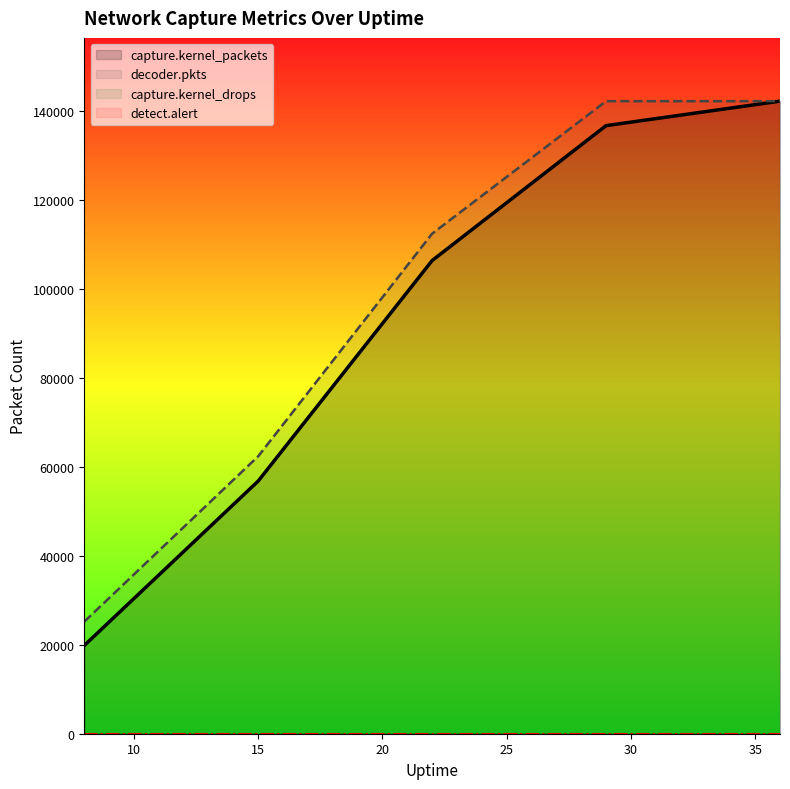

What is the highest value of the decoder.pkts series?

142202